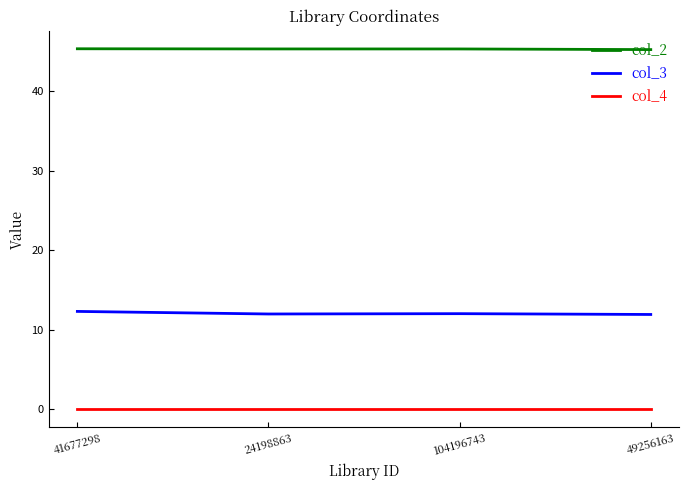

Rank the series by their maximum value, from highest to lowest.

col_2, col_3, col_4